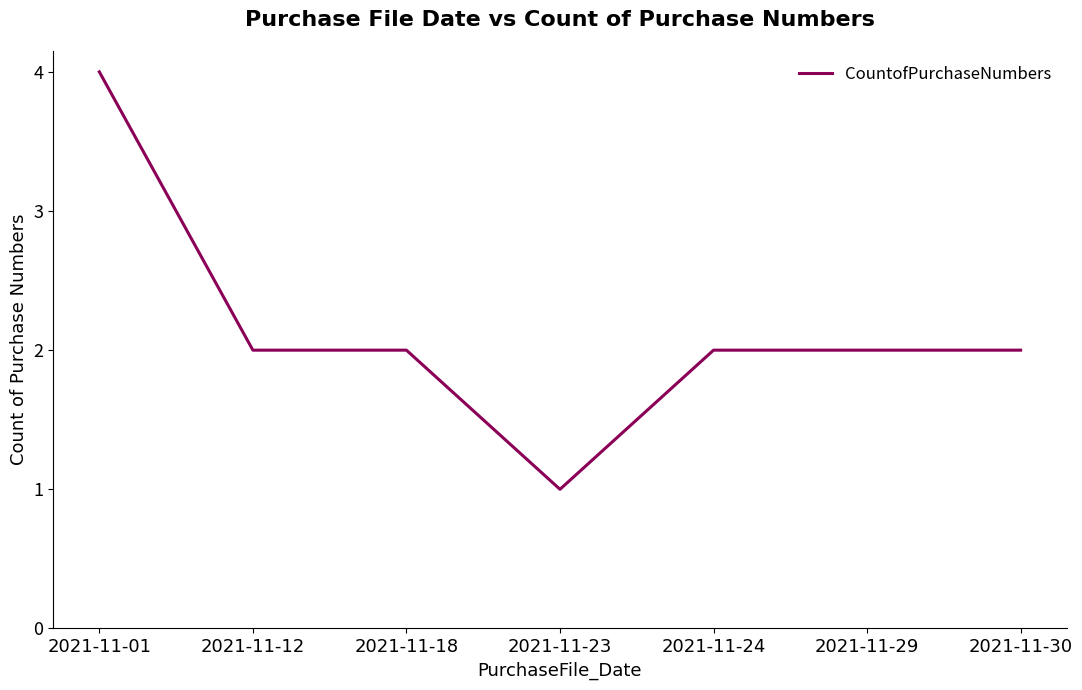

The chart shows a value of 1 at 2021-11-23. True or false?

True